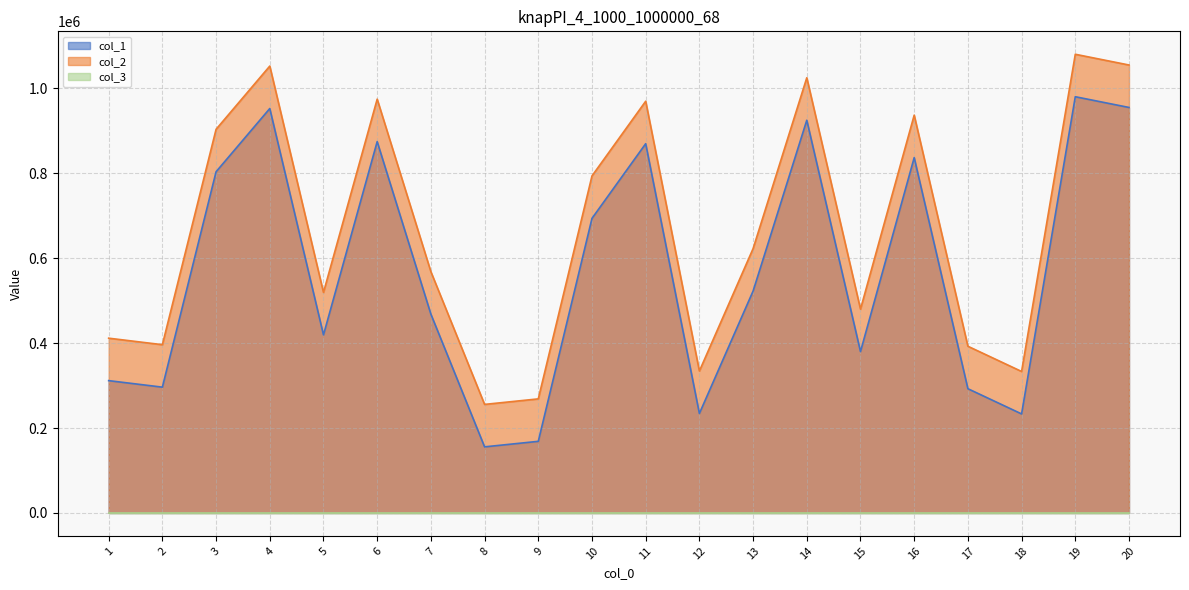

At which label does col_2 first exceed 622680?

3